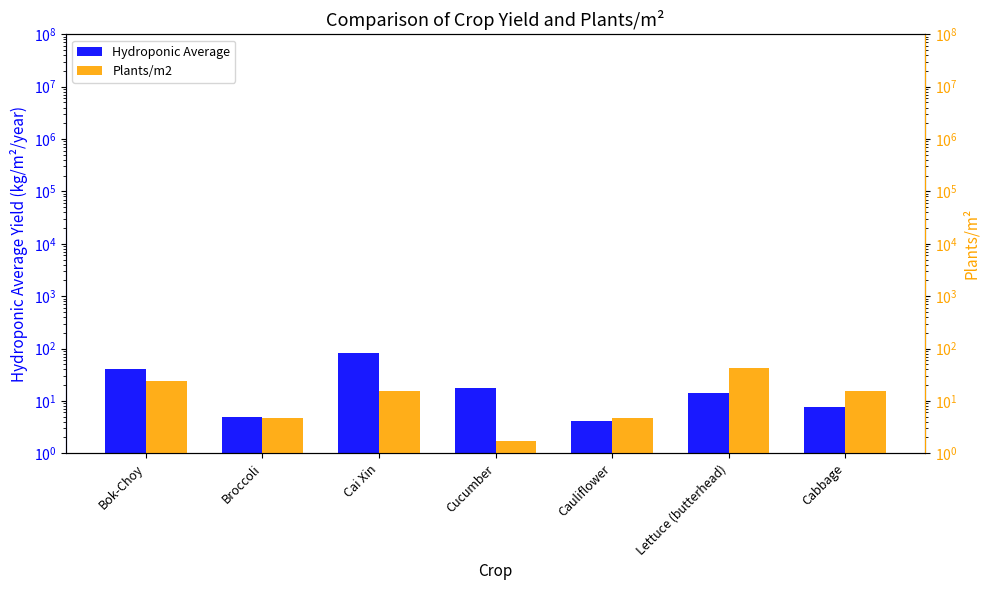

The value of Plants/m2 at Cabbage is 15.5. True or false?

True